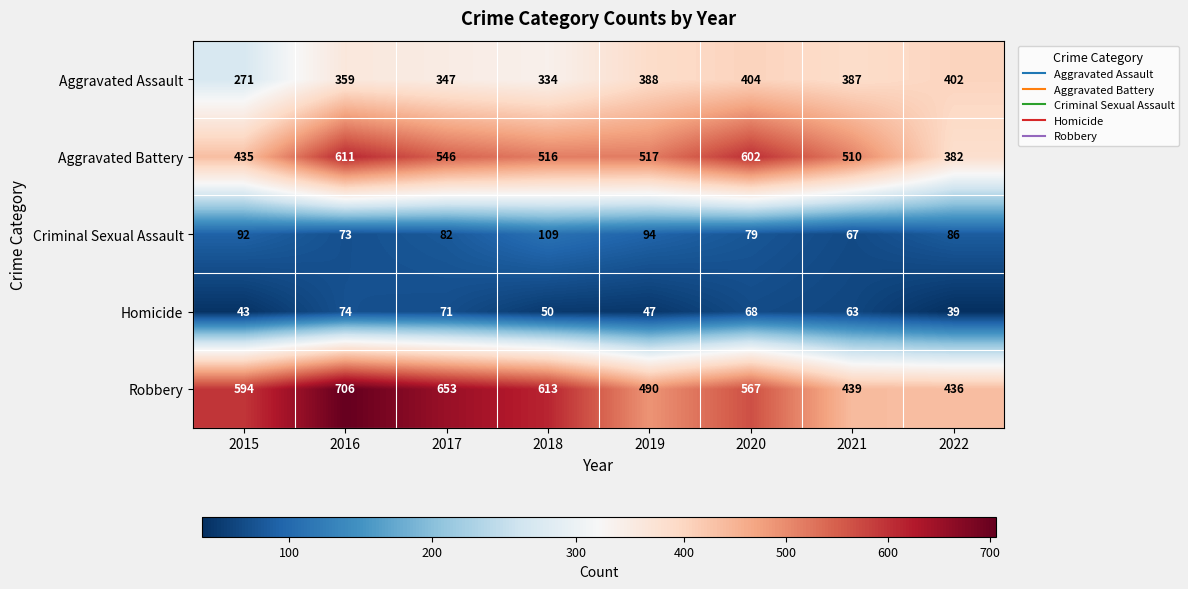

Which series has the widest spread of values?

Robbery